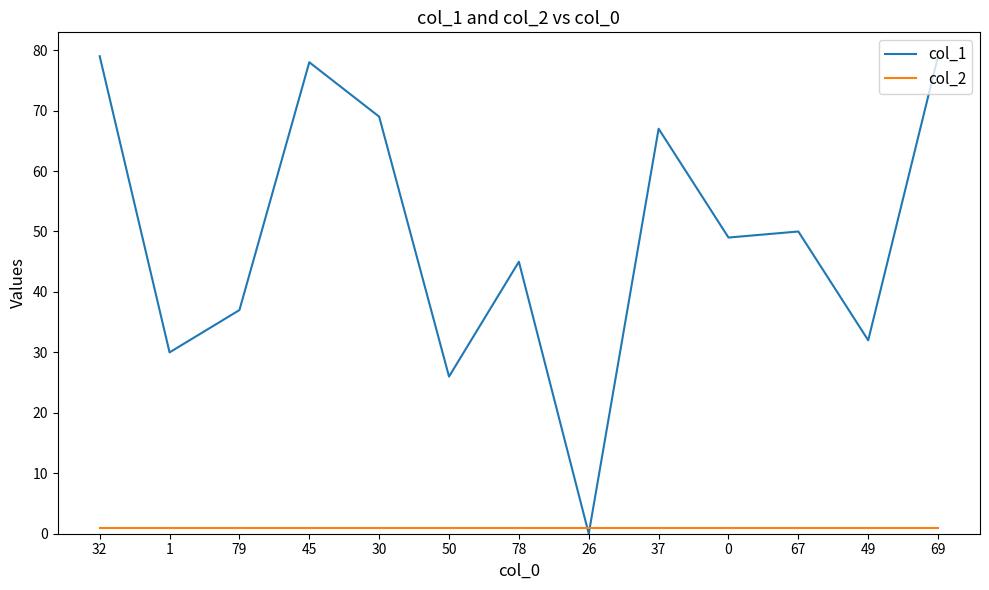

Reading left to right, what are all the values shown in this chart?

col_1: 32=79	1=30	79=37	45=78	30=69	50=26	78=45	26=0	37=67	0=49	67=50	49=32	69=79
col_2: 32=1	1=1	79=1	45=1	30=1	50=1	78=1	26=1	37=1	0=1	67=1	49=1	69=1